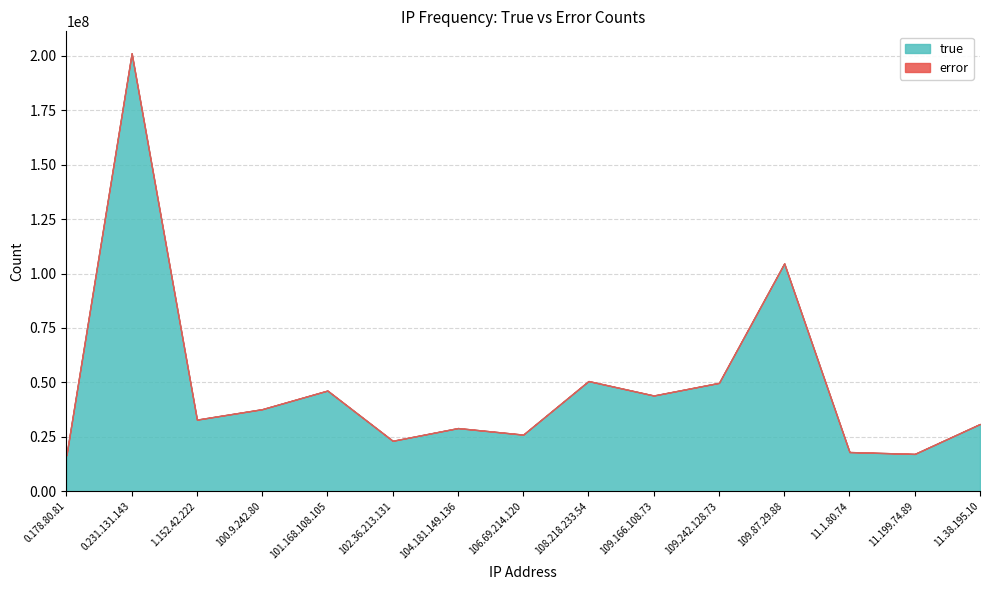

What is the label of the 5th point from the left?

101.168.108.105